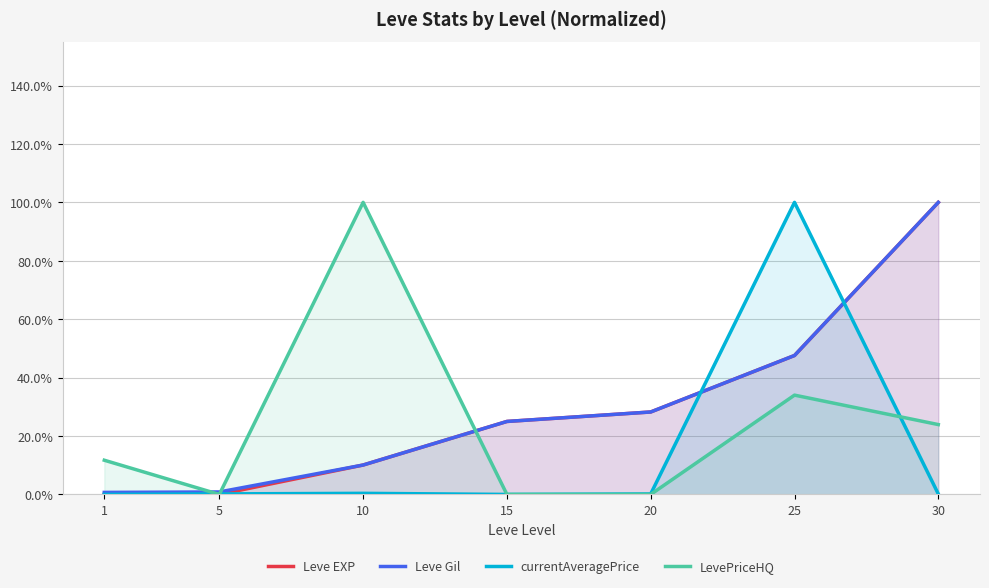

Which category has the lowest value across all series?

5